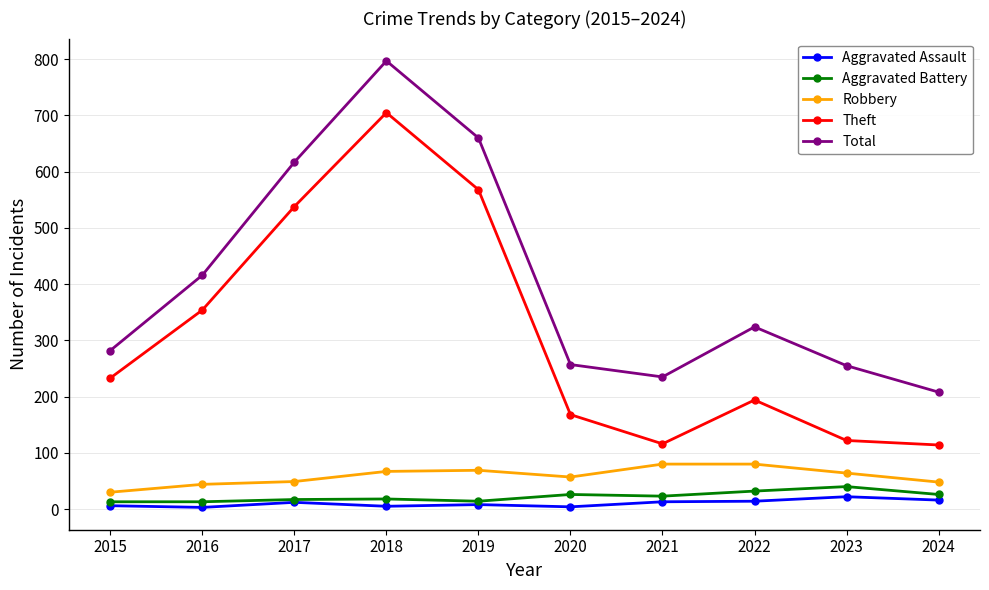

True or false: Theft and Robbery cross at least once.

False